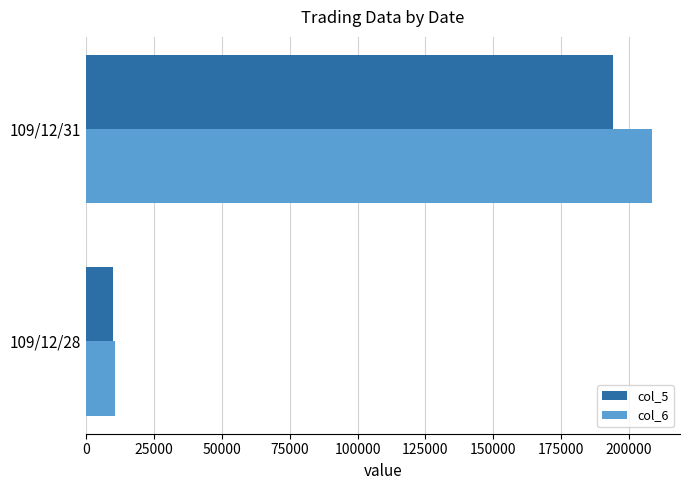

What is the average value of the col_5 series?

102000